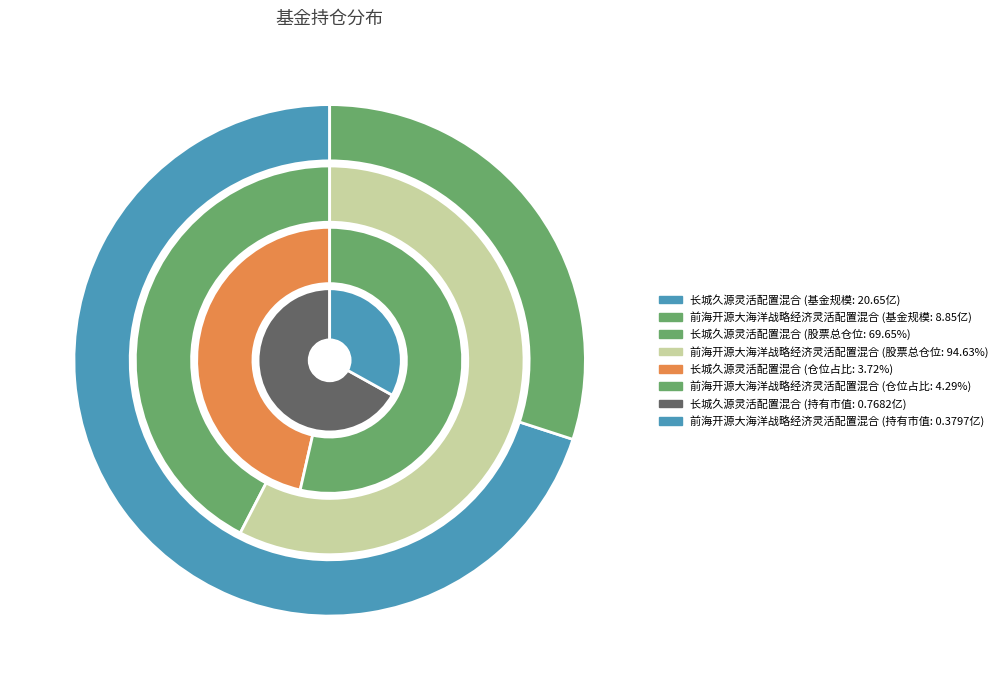

Does 长城久源灵活配置混合 represent more than half of the total?

Yes